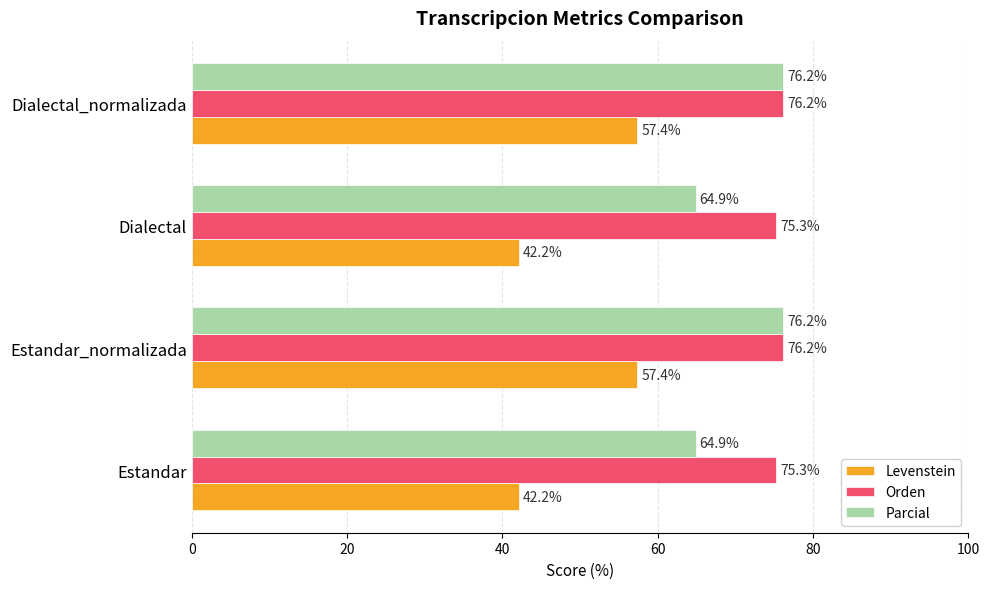

What is the maximum value for Levenstein?

57.4